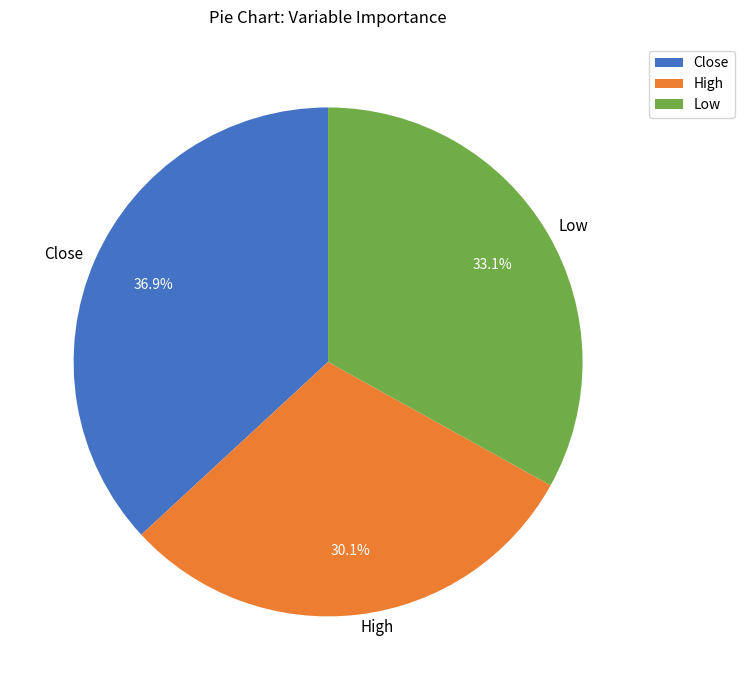

To the nearest percent, what portion does Close represent?

37%